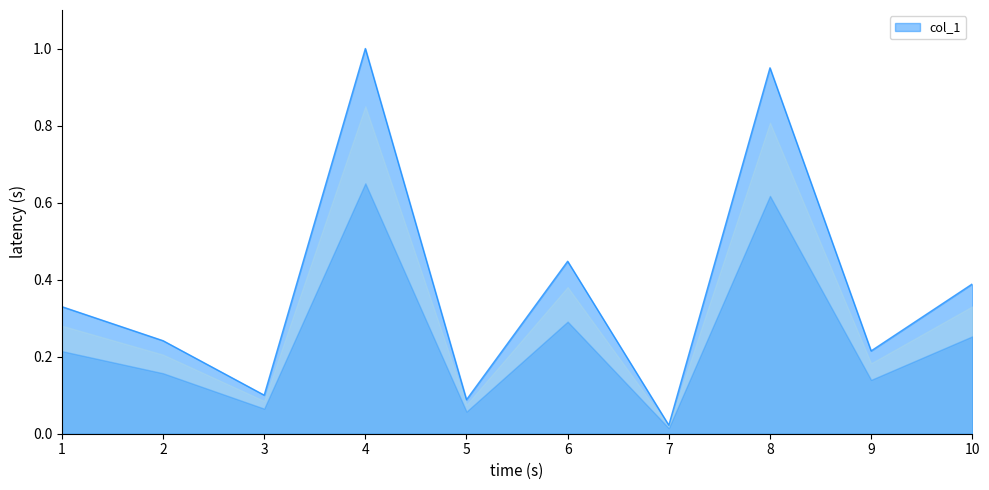

How many lines are shown in the chart?

1